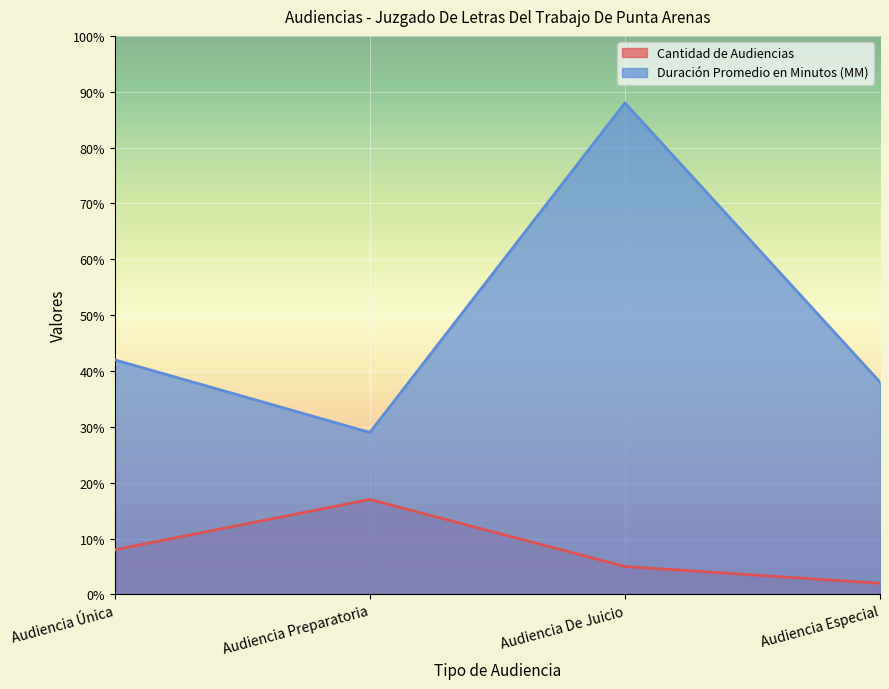

At which label does Cantidad de Audiencias first exceed 8?

Audiencia Preparatoria